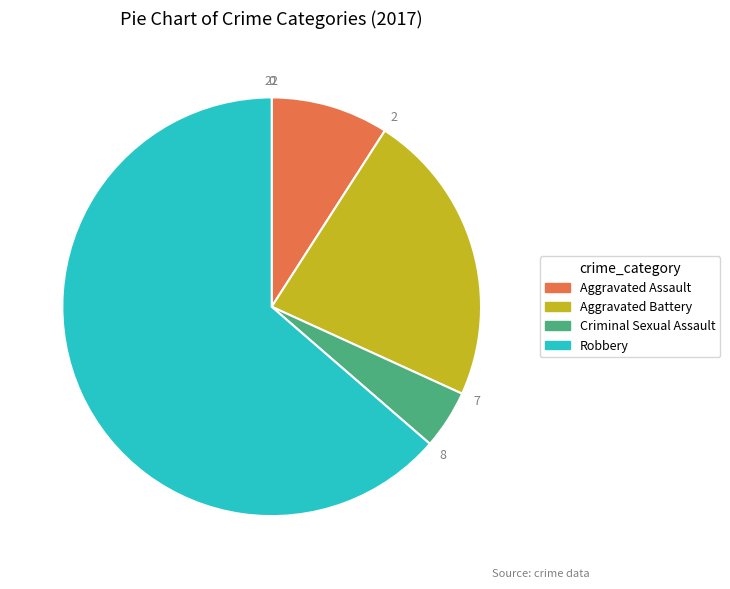

True or false: Aggravated Battery accounts for 23% of the total.

True